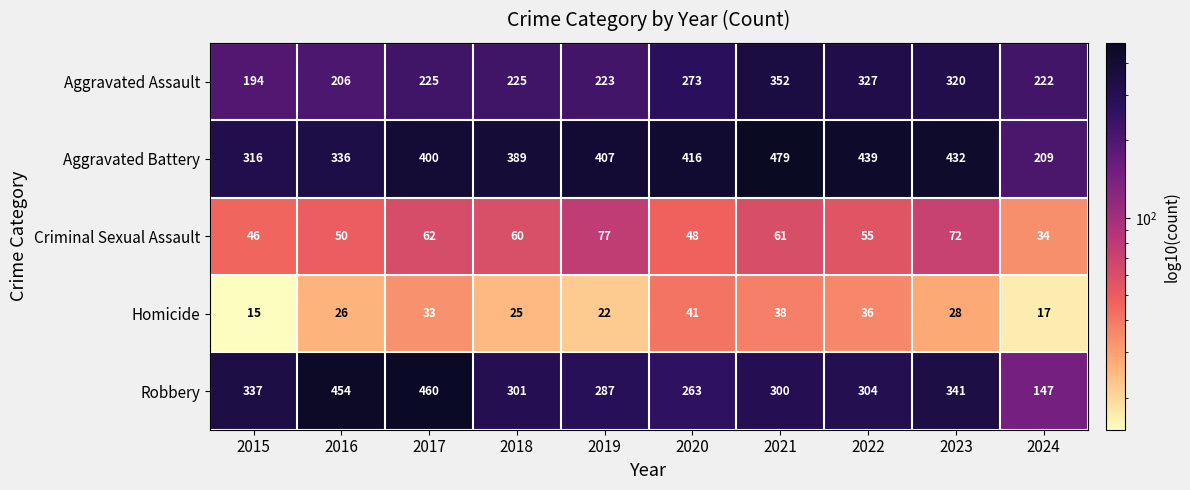

What is the spread (max minus min) of values at 2024?

205